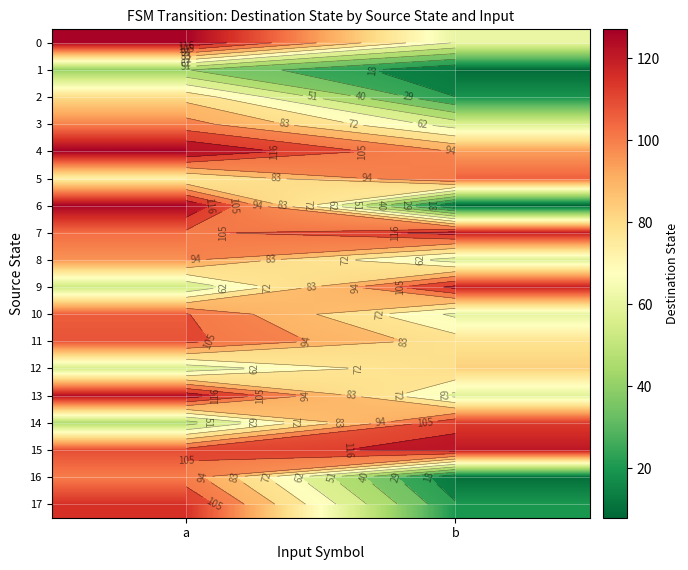

How many series are shown in this chart?

18